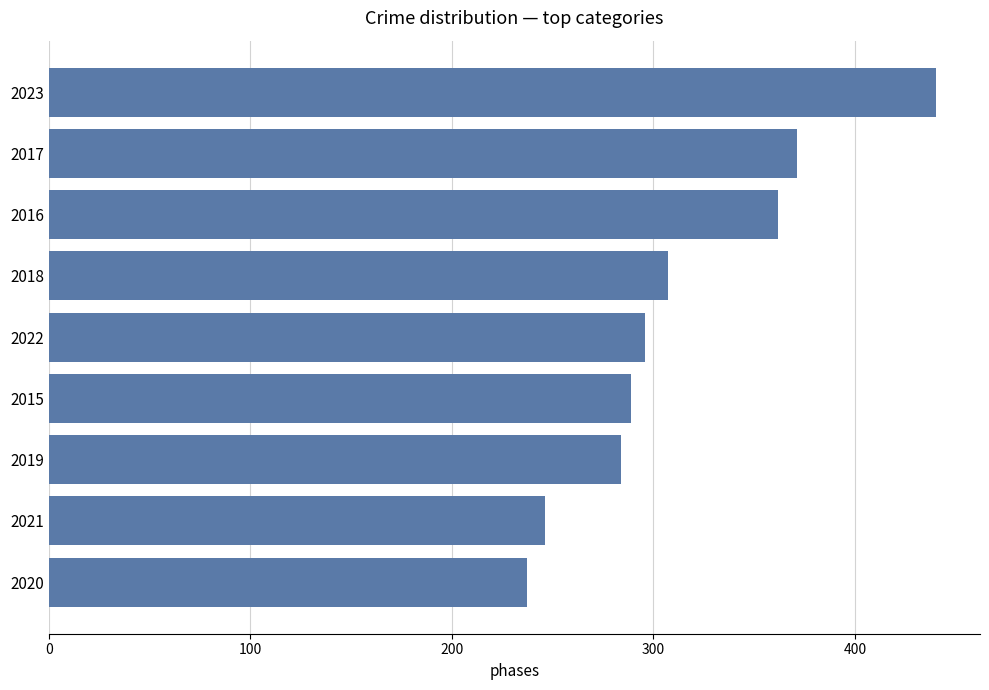

Count the number of data series in this chart.

1